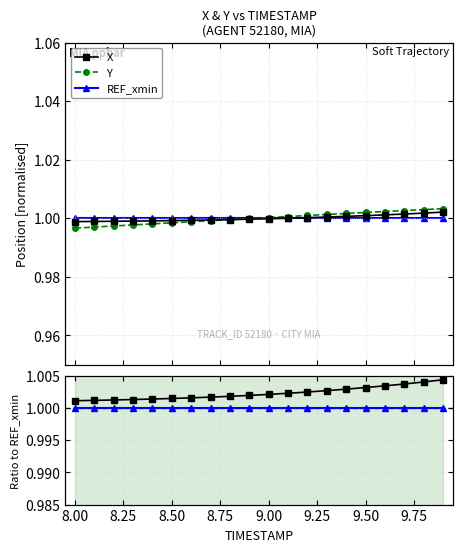

What are all the series names shown in the legend?

X, Y, REF_xmin